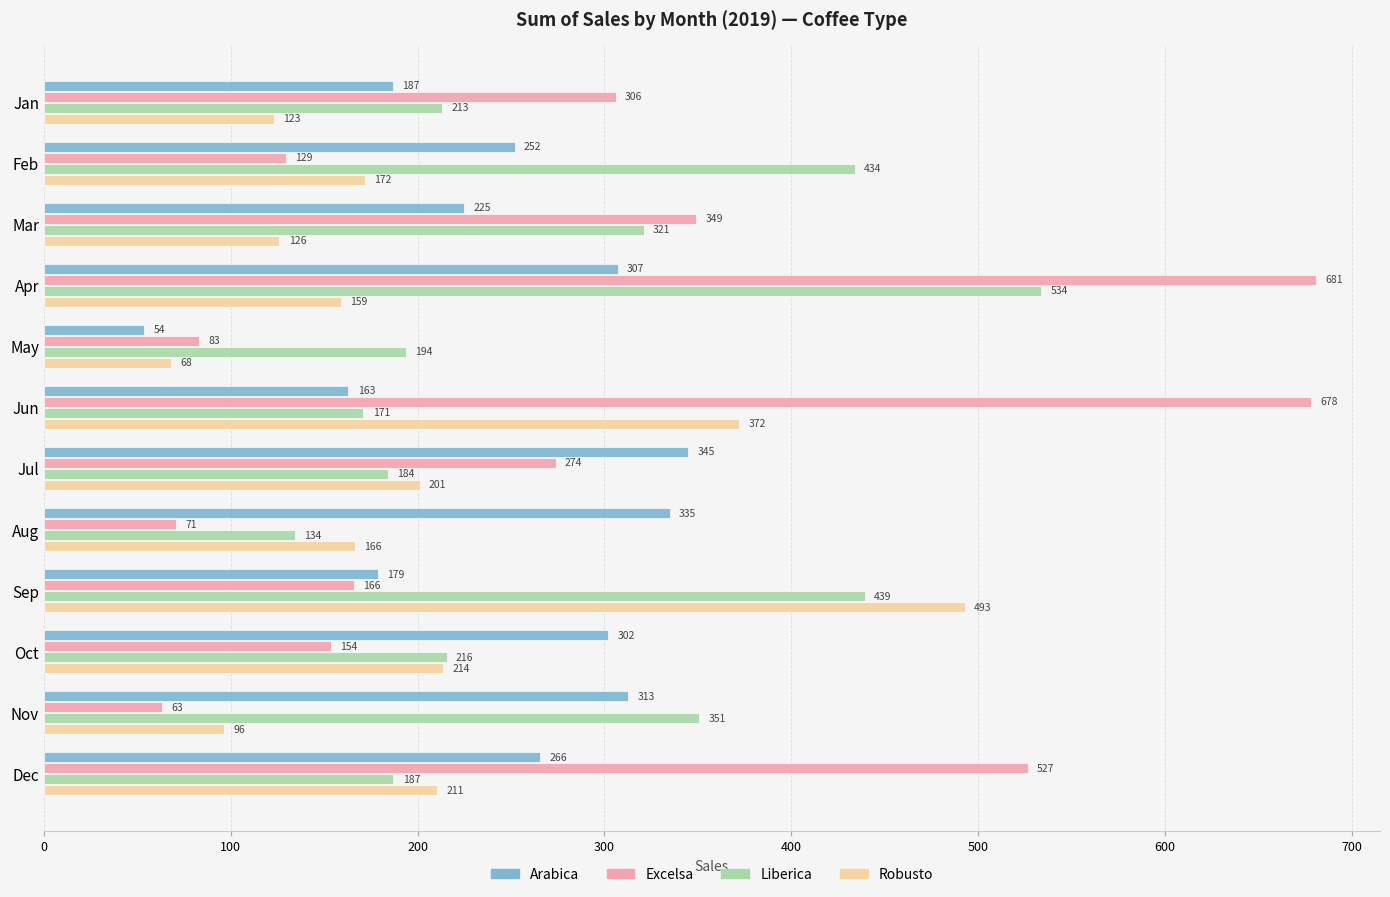

The Excelsa series shows 1144.4 at Apr. True or false?

False